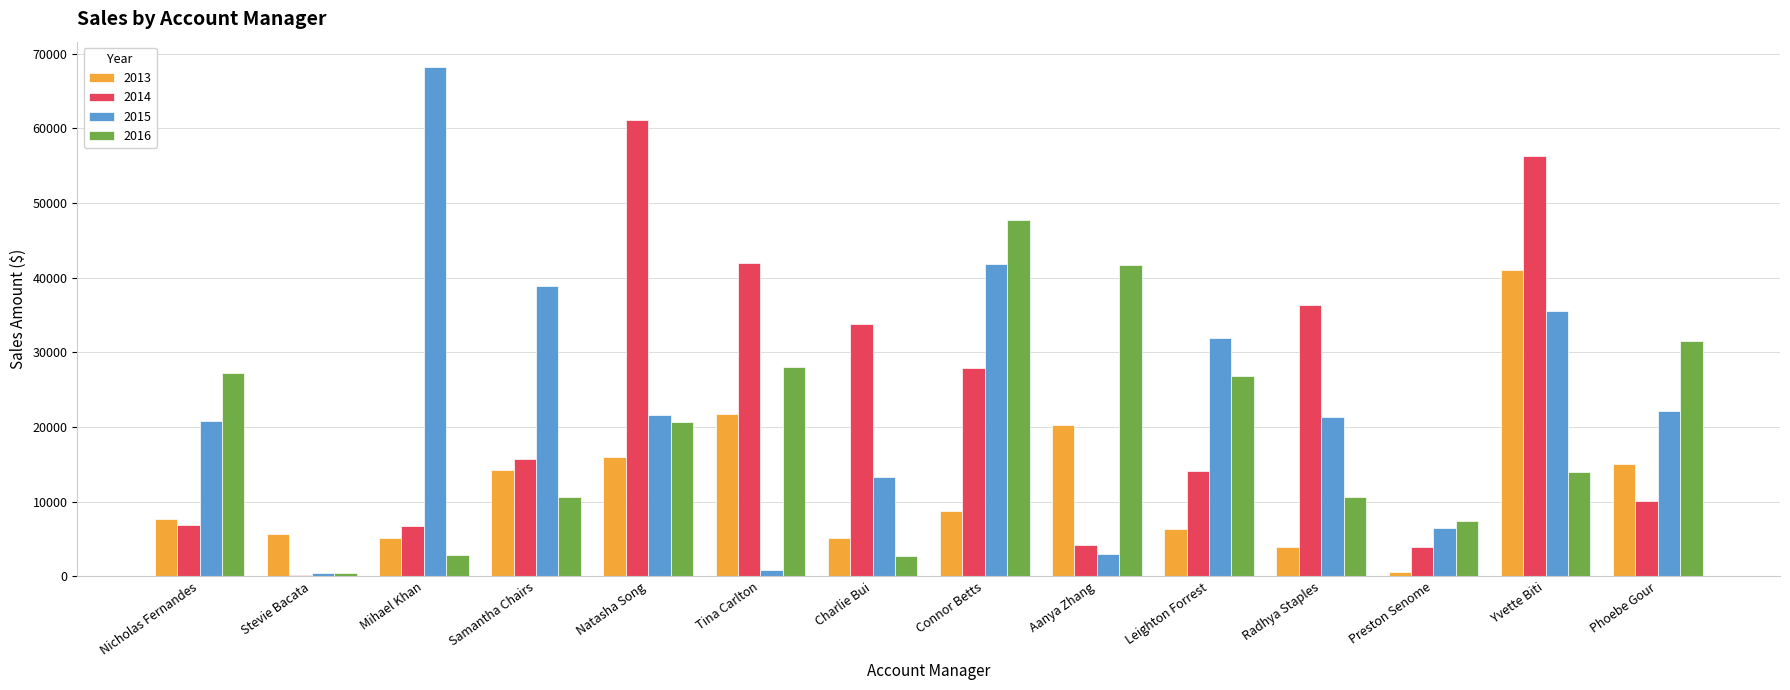

Is it true that 2013 equals 33201.4 at Tina Carlton?

False